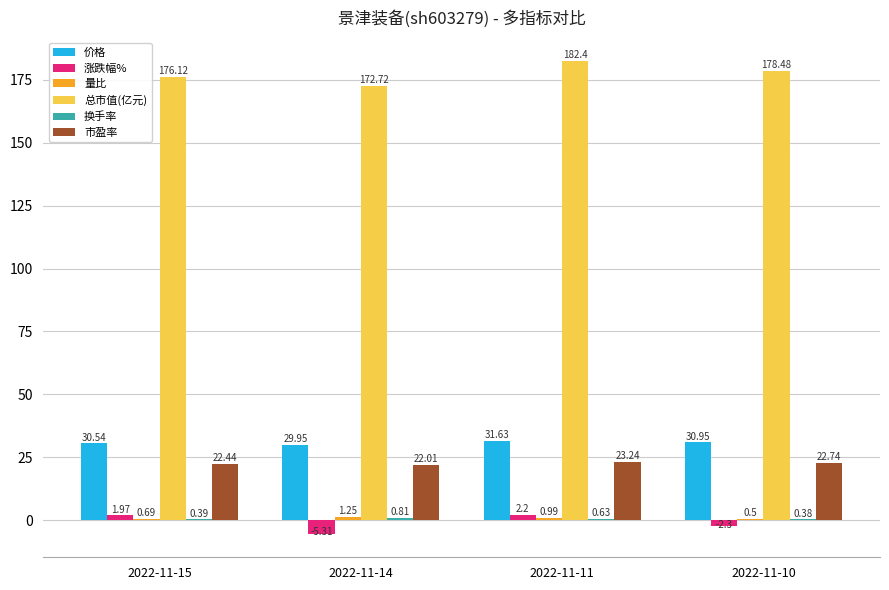

Which series has the largest total across all categories?

总市值(亿元)